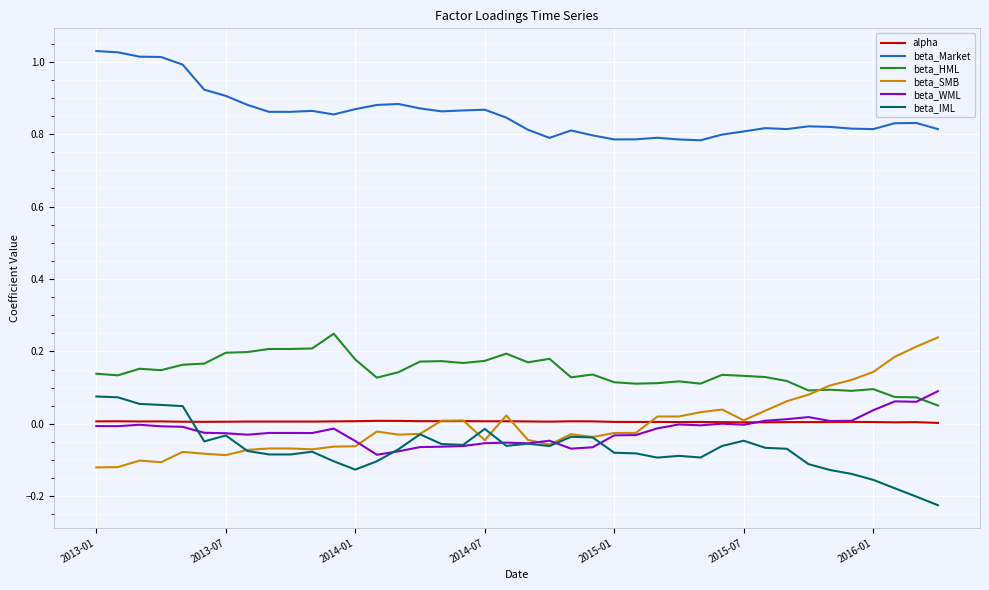

Which series has the largest range (max minus min)?

beta_SMB